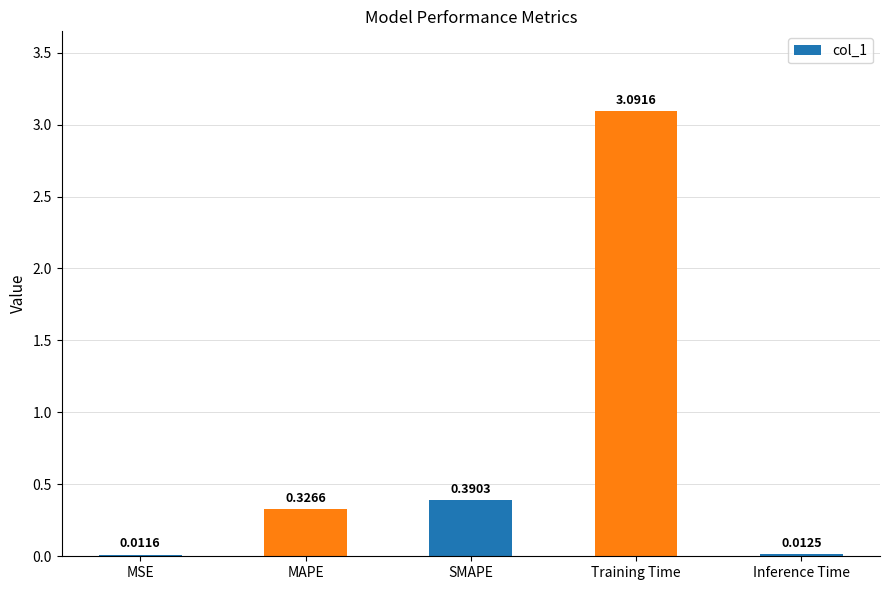

Which has a higher value, MSE or Inference Time?

Inference Time